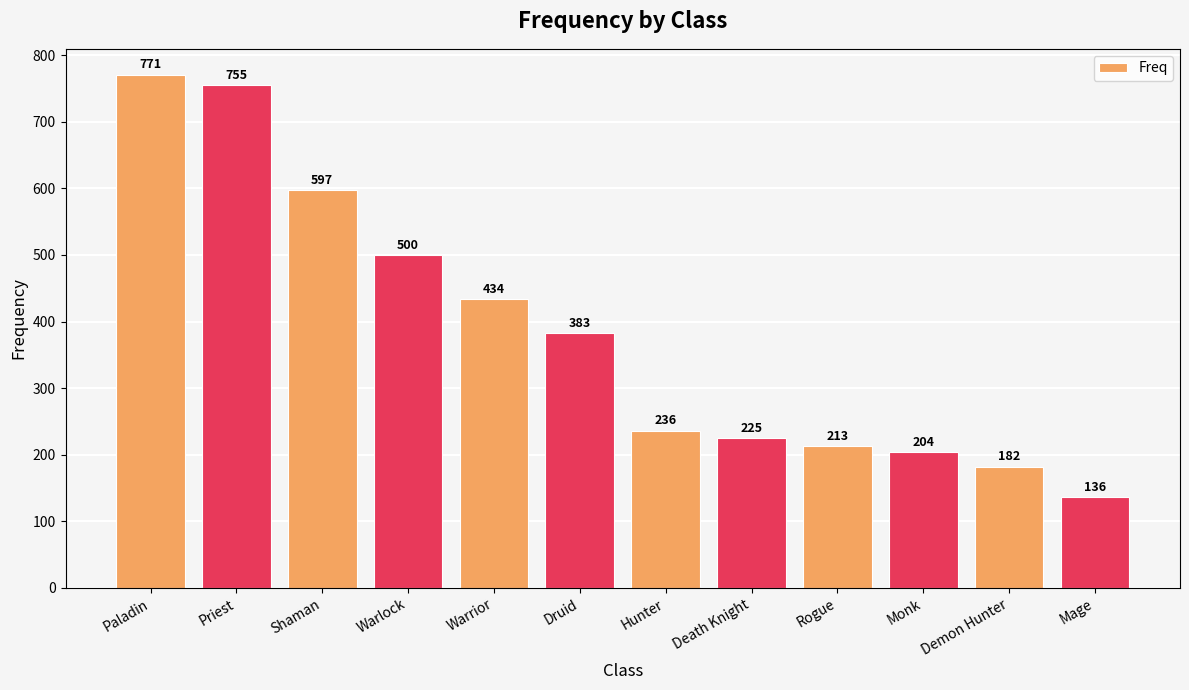

Reading left to right, transcribe all the data shown in this chart.

Paladin=771	Priest=755	Shaman=597	Warlock=500	Warrior=434	Druid=383	Hunter=236	Death Knight=225	Rogue=213	Monk=204	Demon Hunter=182	Mage=136